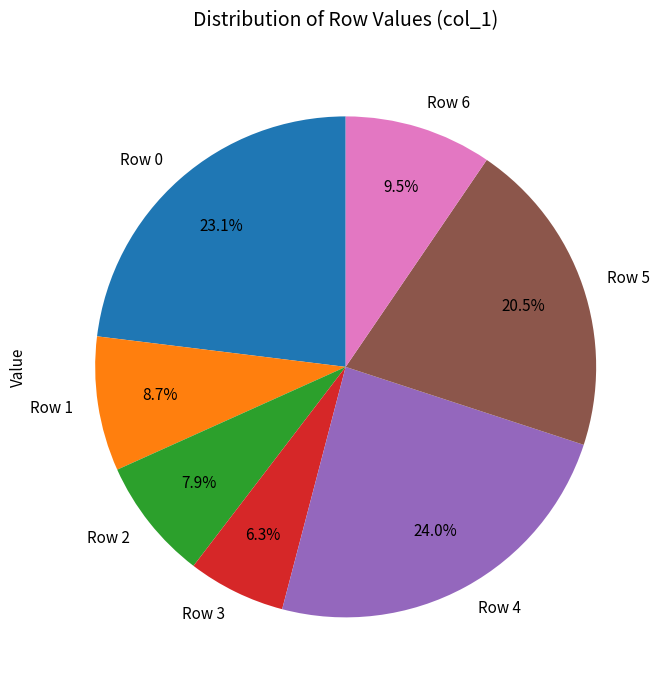

How many segments does this pie chart have?

7